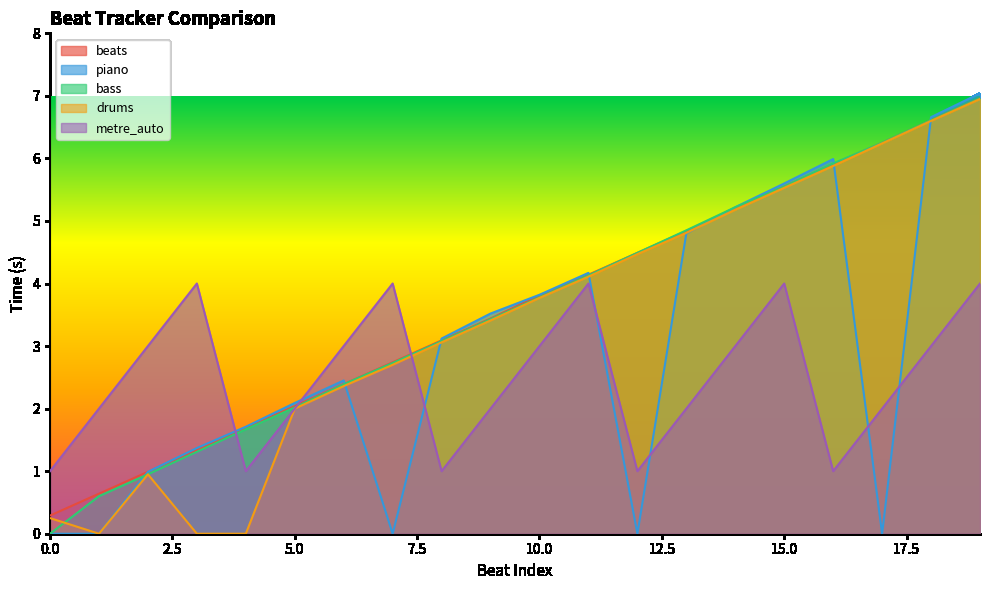

True or false: drums and beats intersect in this chart.

False